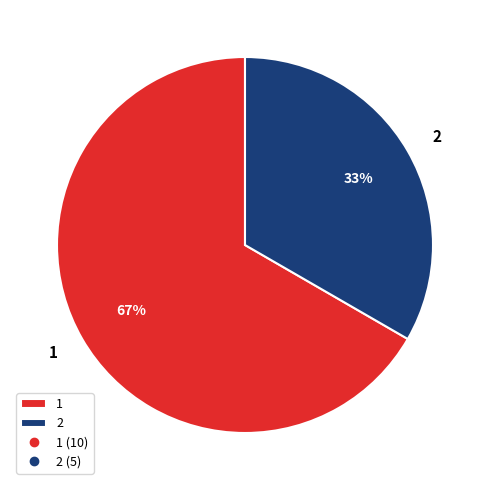

Is it true that 1 is 67% of the pie?

True